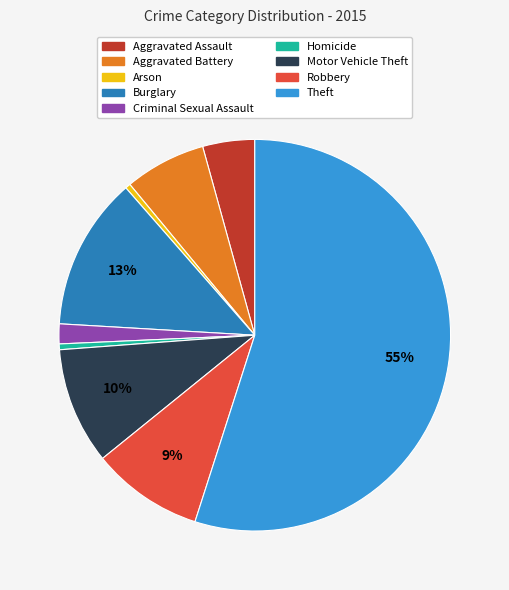

To the nearest percent, what is the average slice percentage?

11%